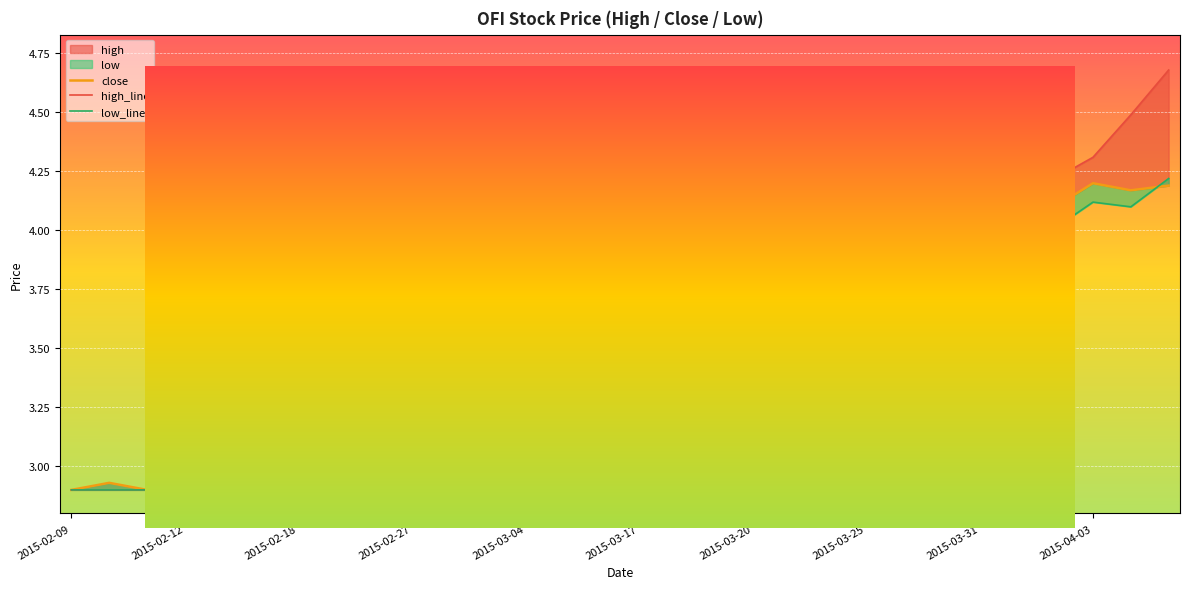

Which series has the largest range (max minus min)?

high_line